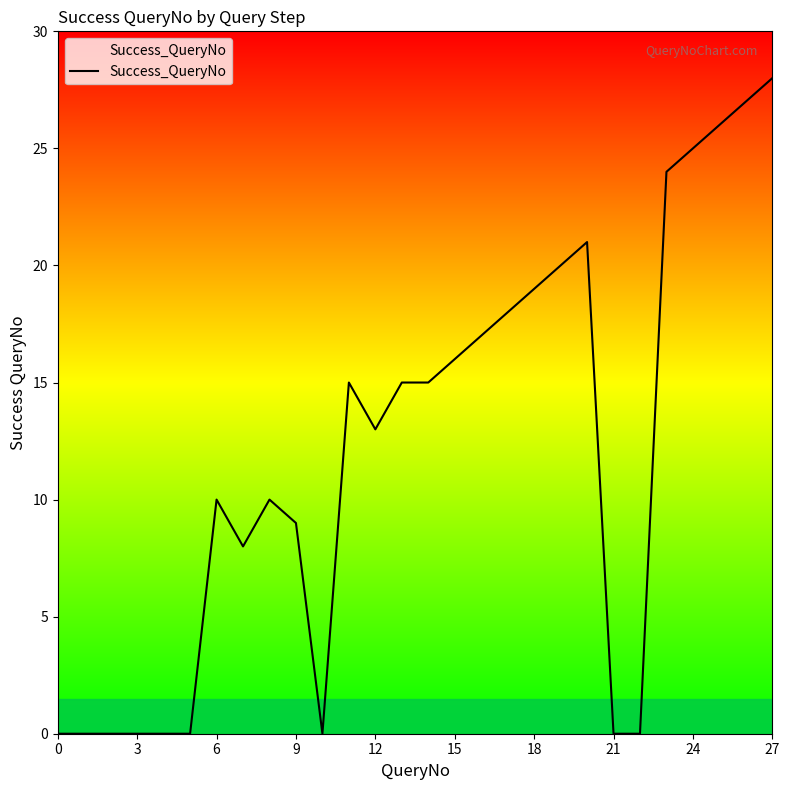

Reading right to left, extract all data points from this chart.

28	27	26	25	24	0	0	21	20	19	18	17	16	15	15	13	15	0	9	10	8	10	0	0	0	0	0	0